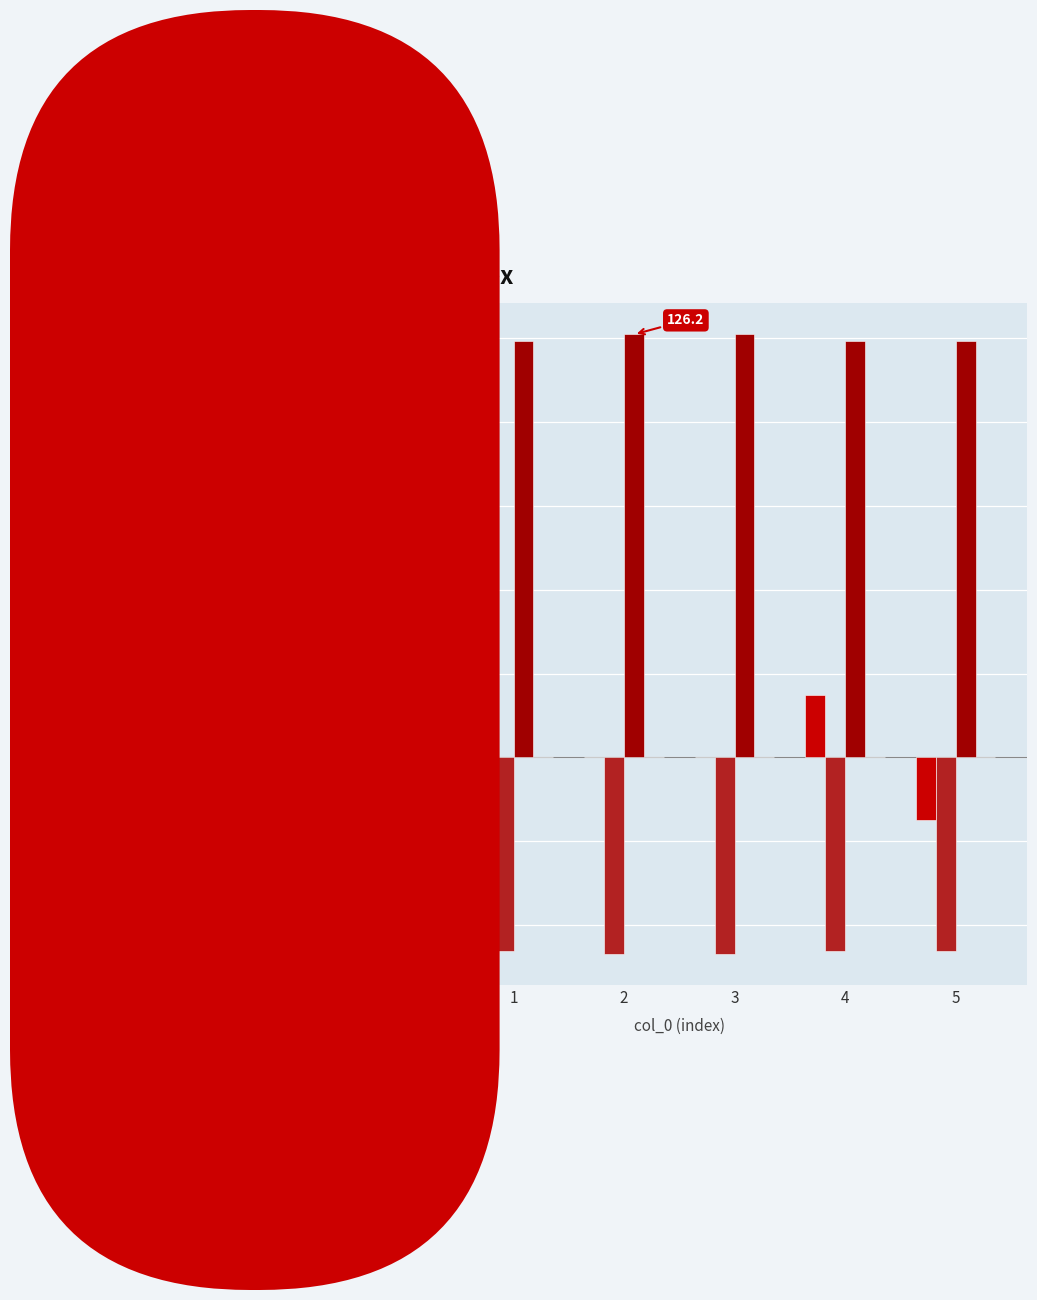

Which category has the lowest value in the col_3 series?

2